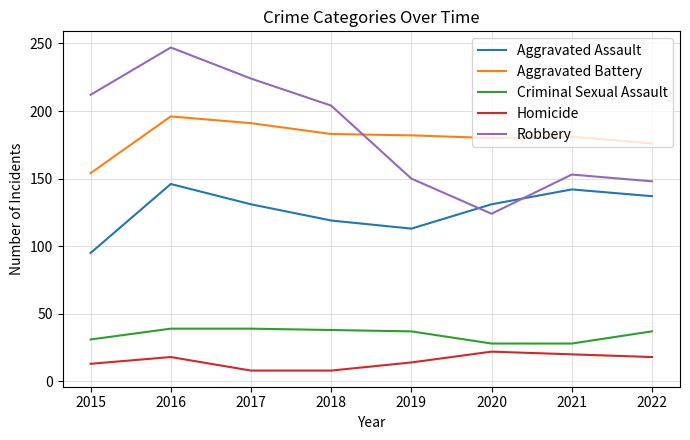

What is the maximum value shown in the chart?

247